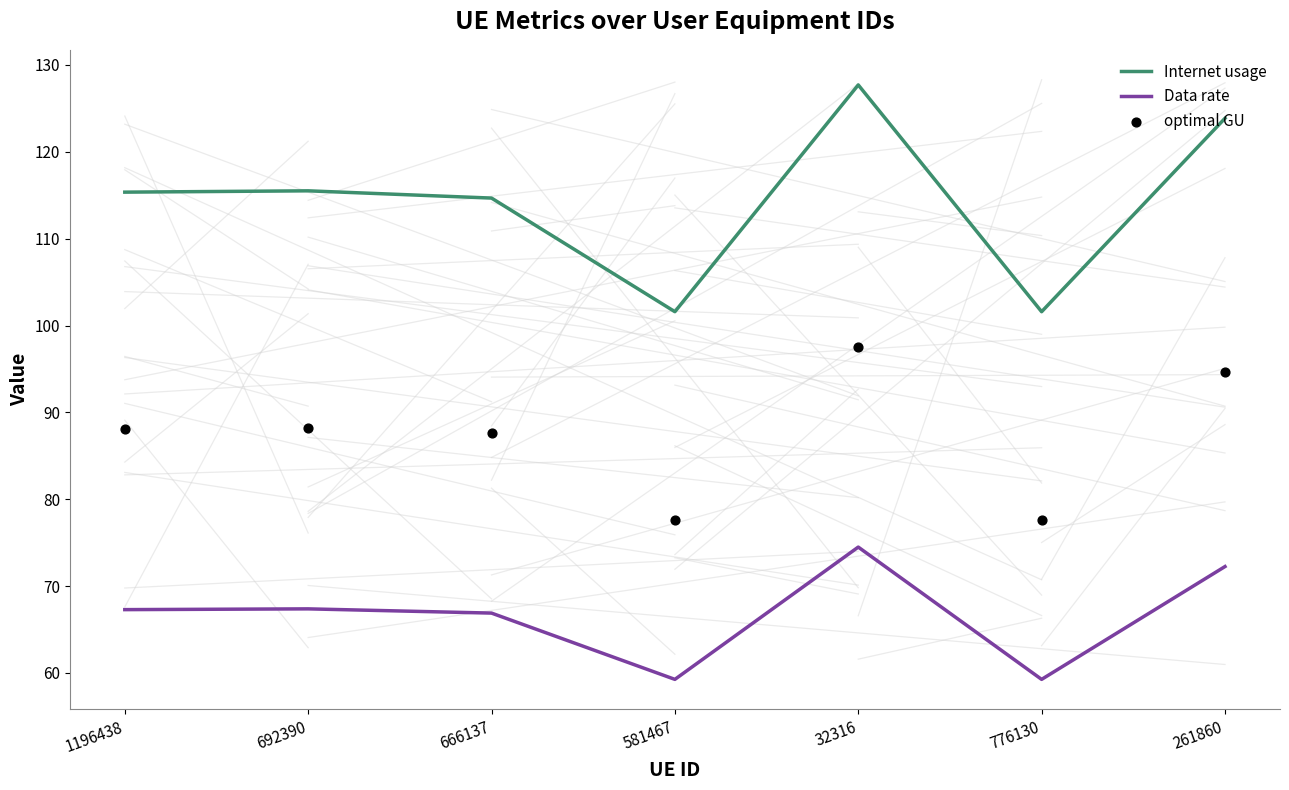

Which series has the largest total across all categories?

Internet usage